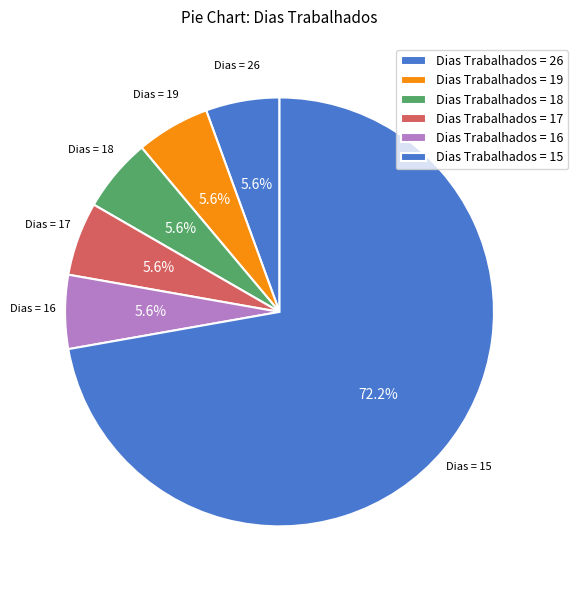

Count the number of slices in the pie.

6